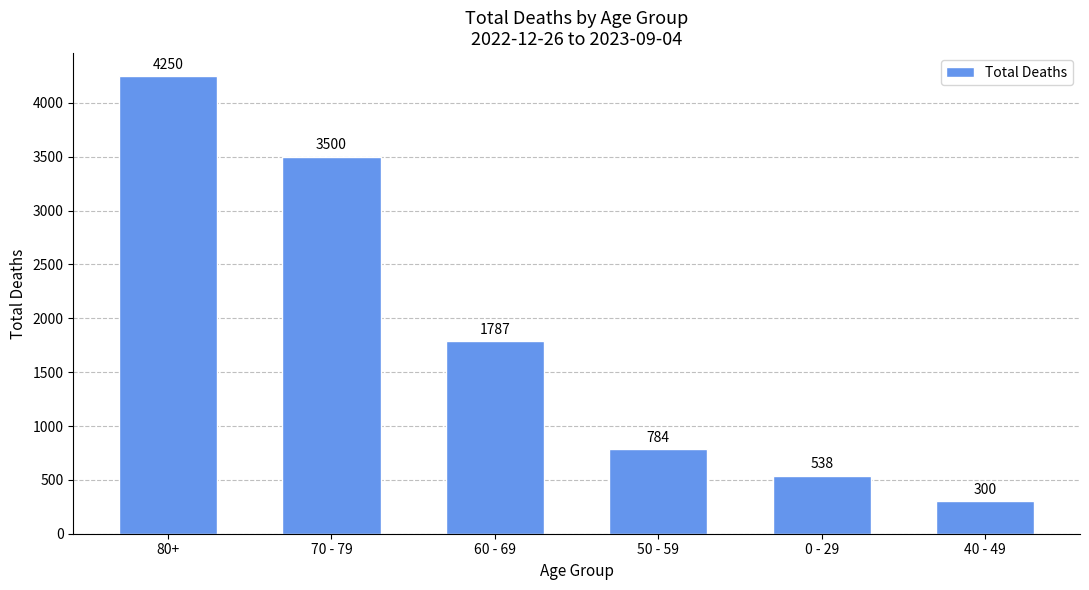

What is the approximate value at 60 - 69, to the nearest 10?

1790